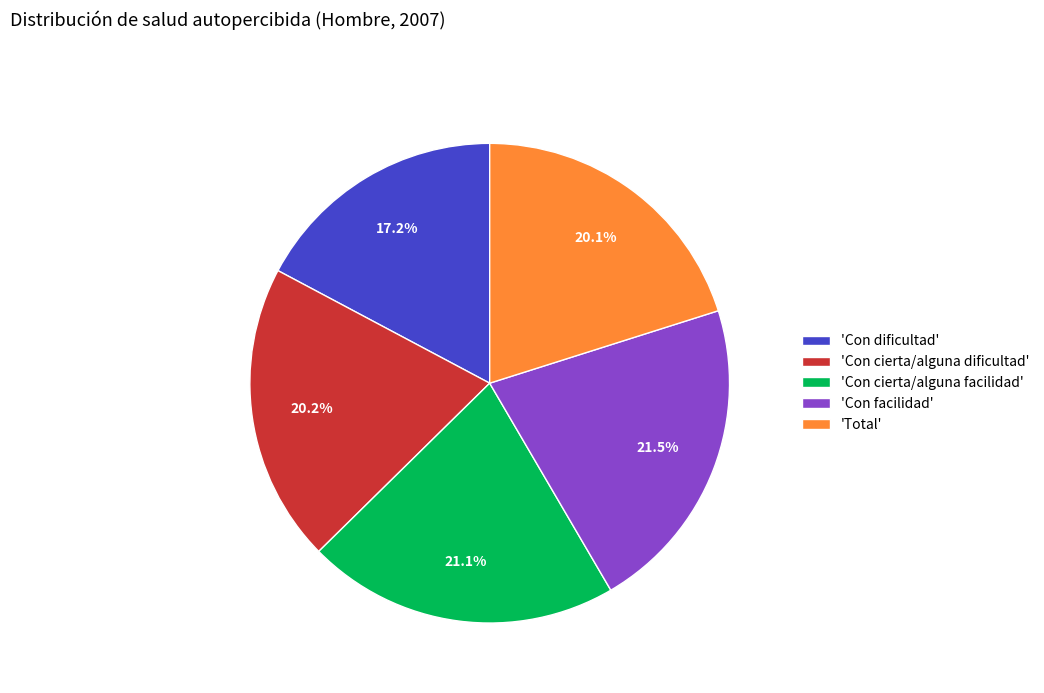

Is there any slice that represents more than half of the pie?

No